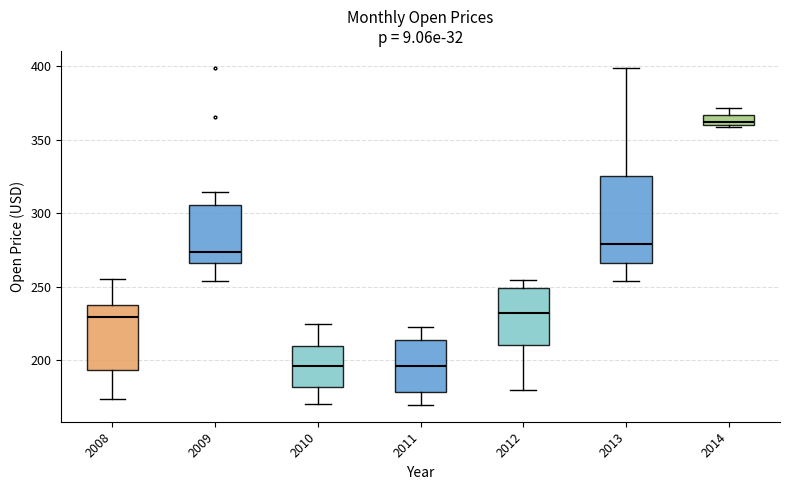

Comparing the boxes themselves (not the whiskers), which one is the tallest?

2013